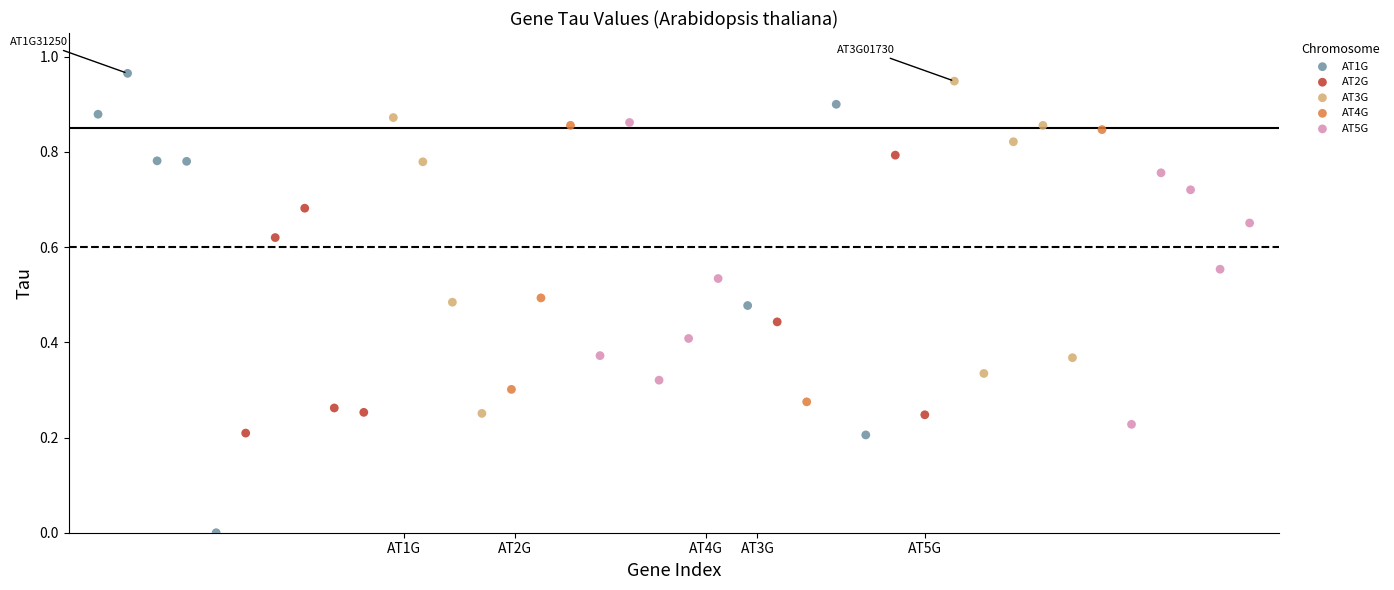

Which series contains the lowest Y value?

AT1G